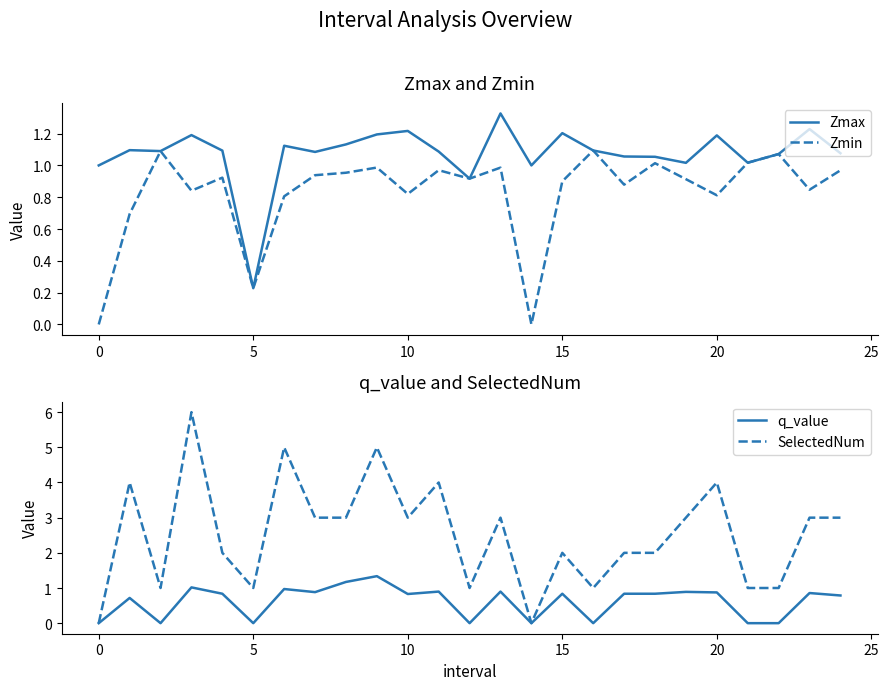

The Zmax series shows 1.3 at 13. True or false?

True